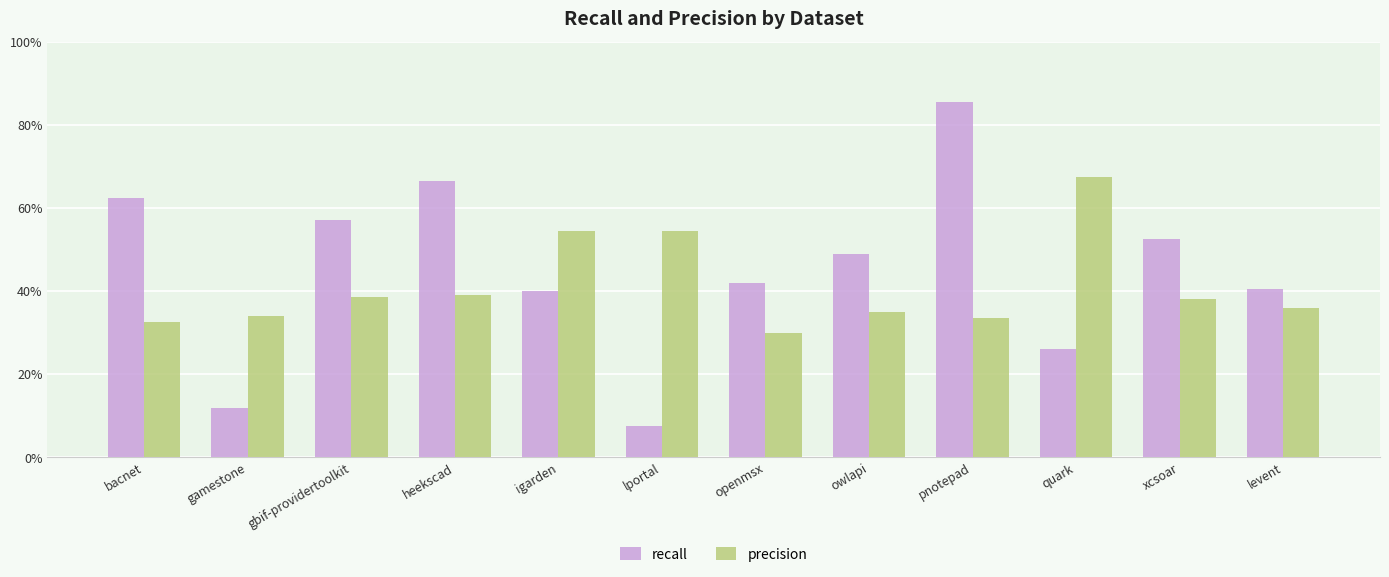

At which category is the sum across all series the highest?

pnotepad